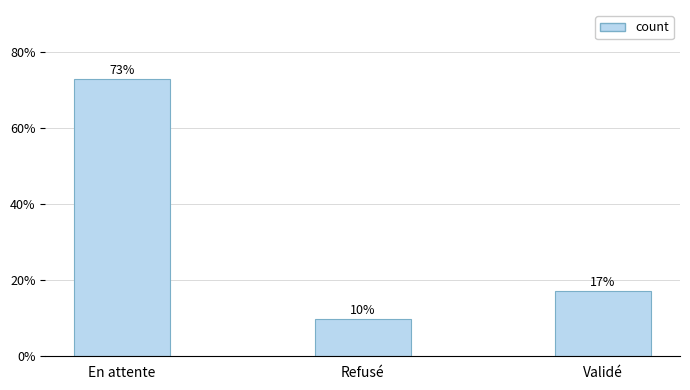

What is the change in value from En attente to Refusé?

-63.1